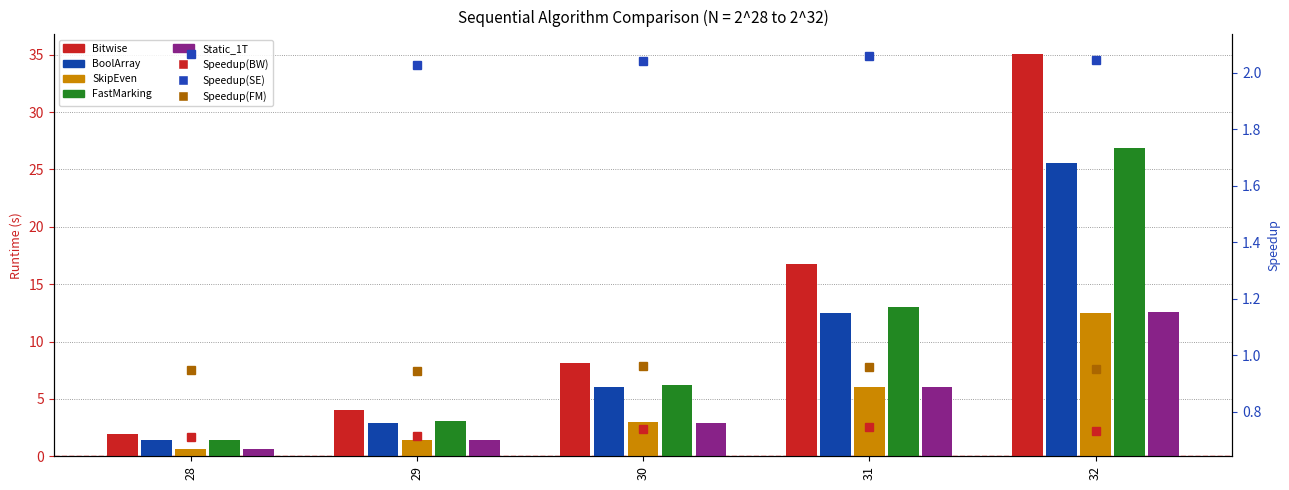

Where does the BoolArray series first go above 6?

30